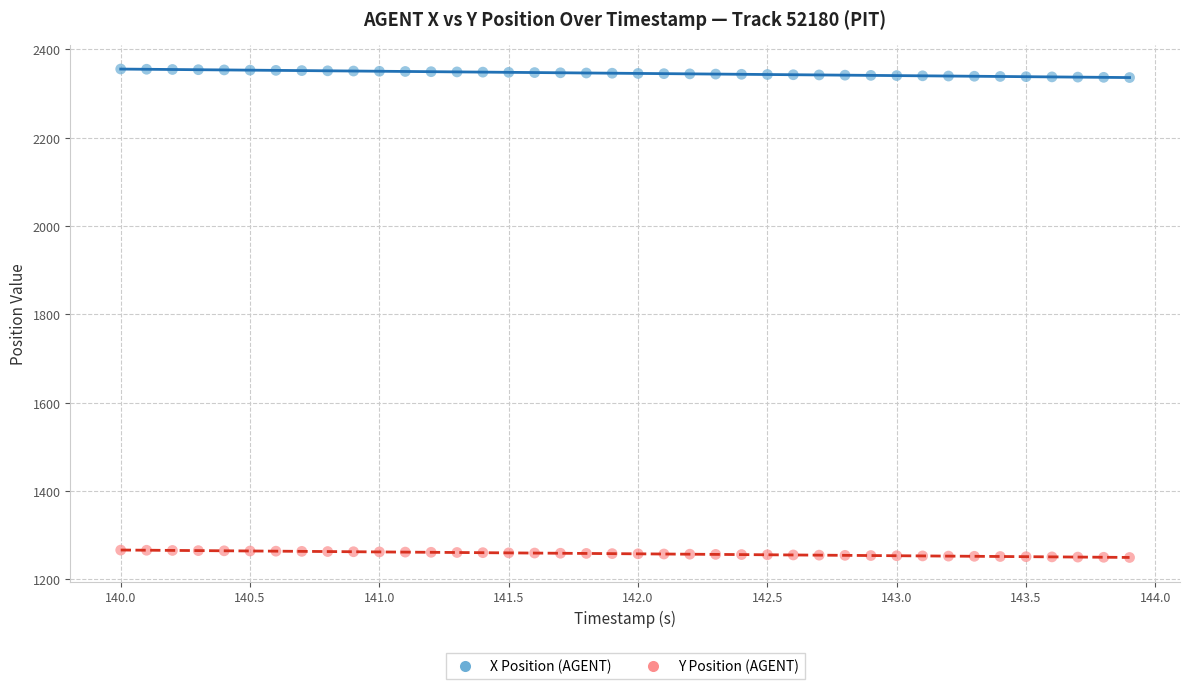

What are all the series names shown in the legend?

X Position (AGENT), Y Position (AGENT)